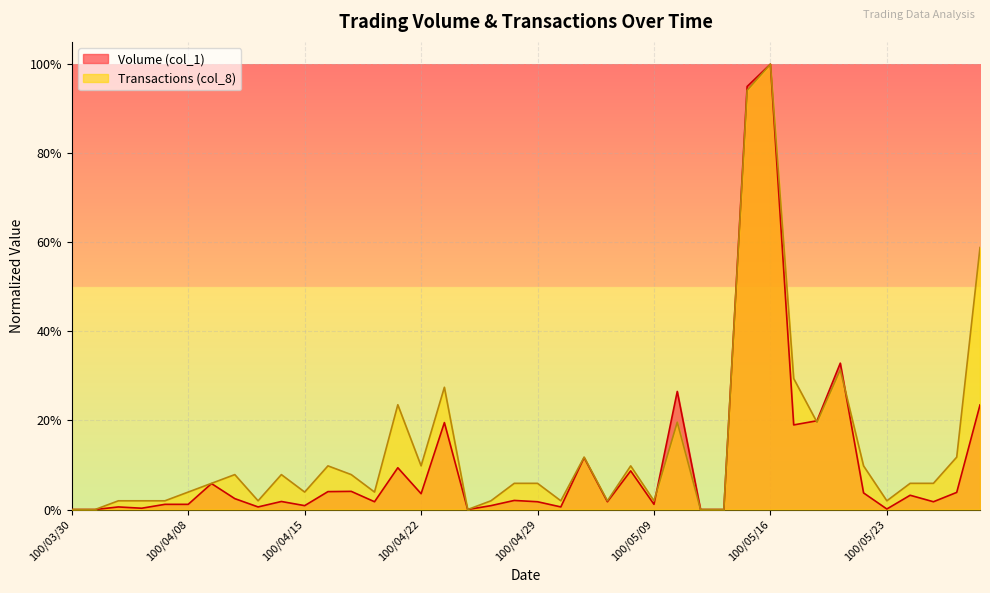

What is the total value across all series at 100/05/04?

0.2